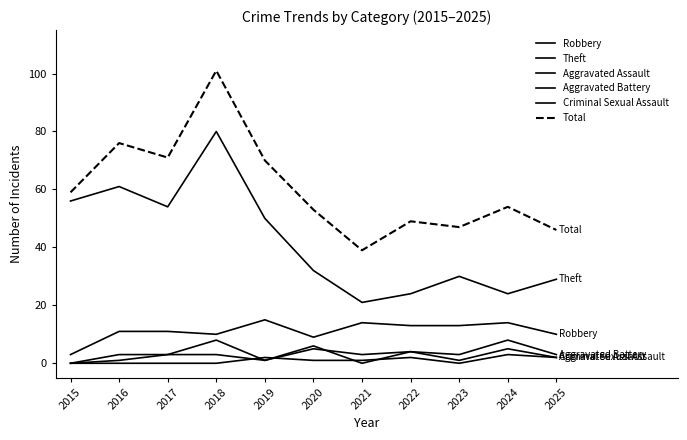

What is the value of the Aggravated Battery point at the 4th from the left?

8